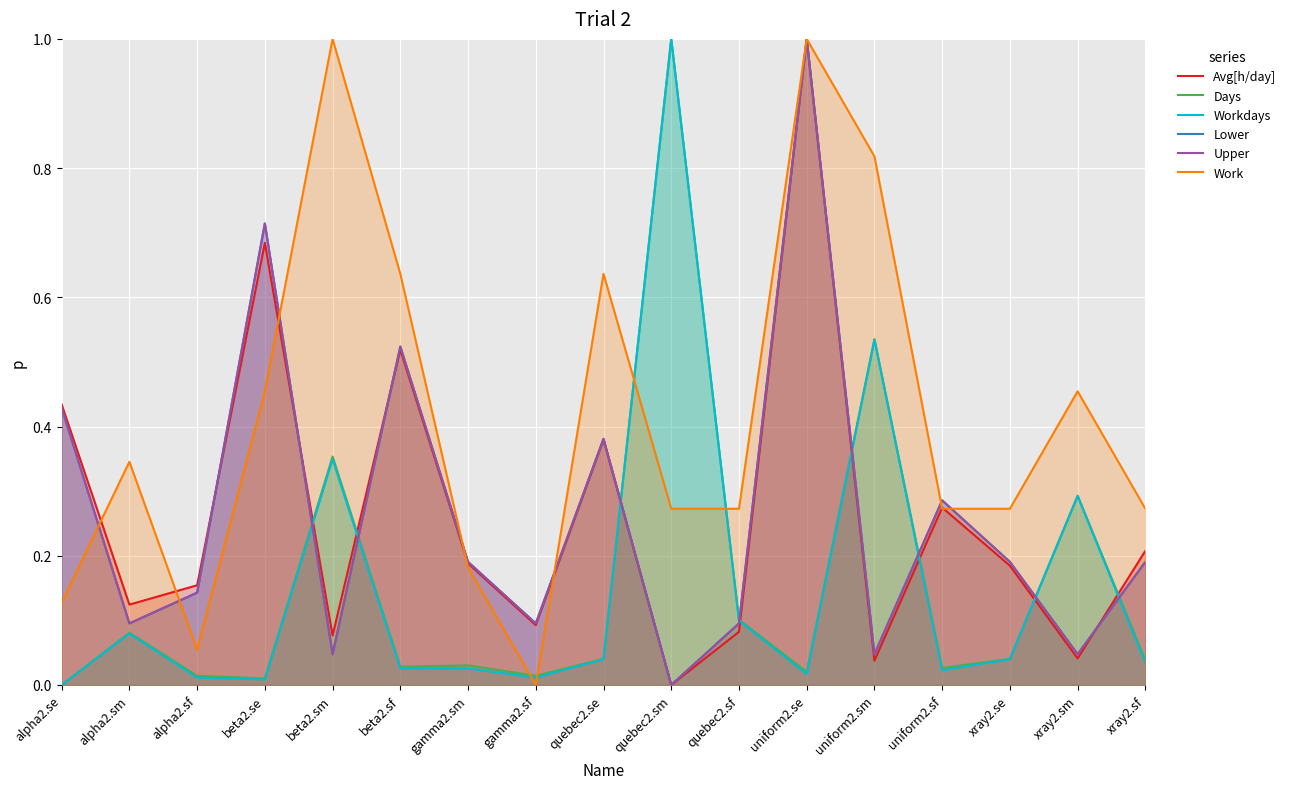

Is it true that Workdays equals 0.4 at xray2.sm?

False